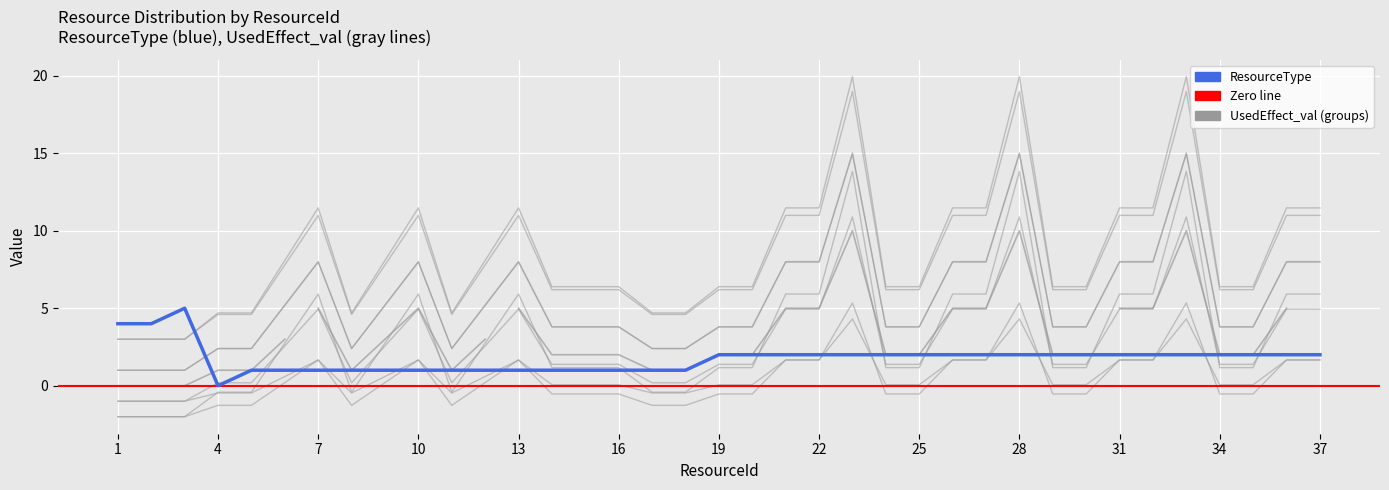

What is the maximum value for UsedEffect_val?

15.0